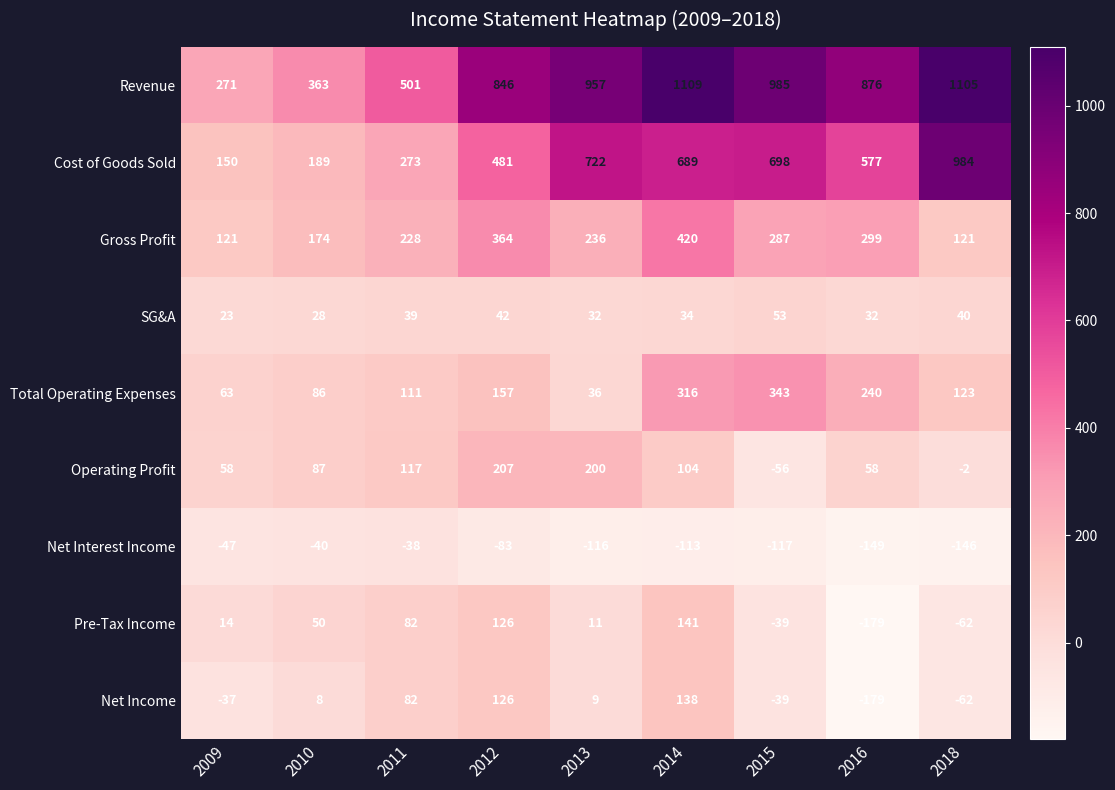

At which category does the chart reach its peak across all series?

2014